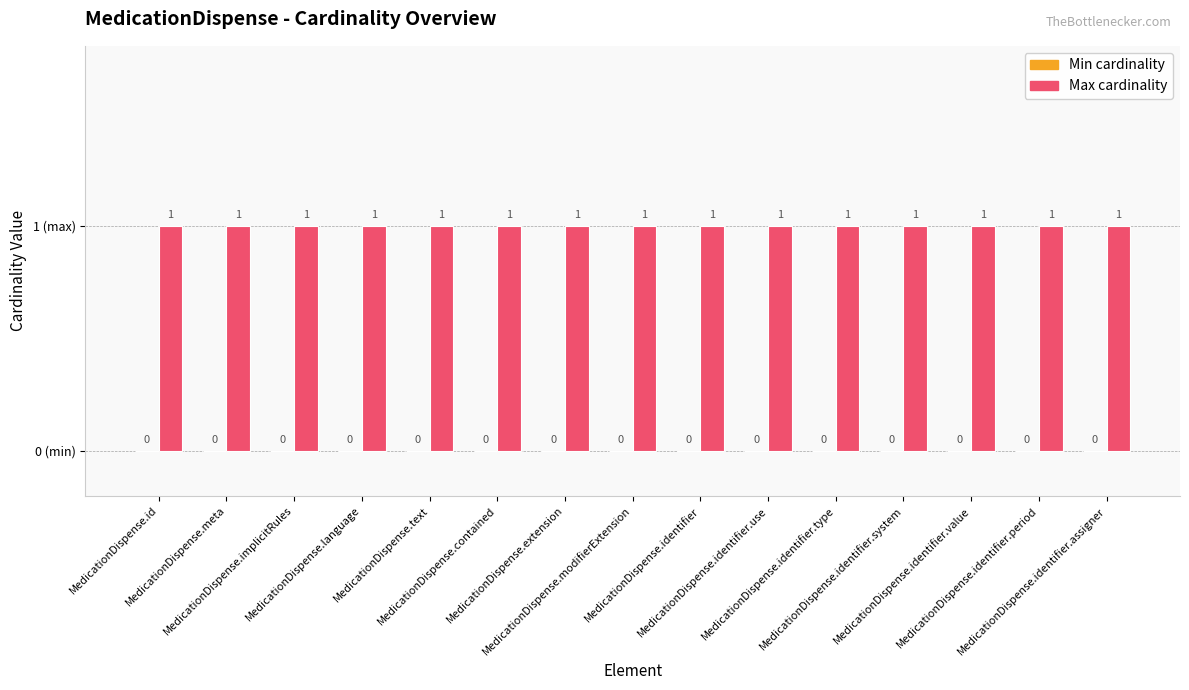

What is the approximate value of Max cardinality at MedicationDispense.meta?

1